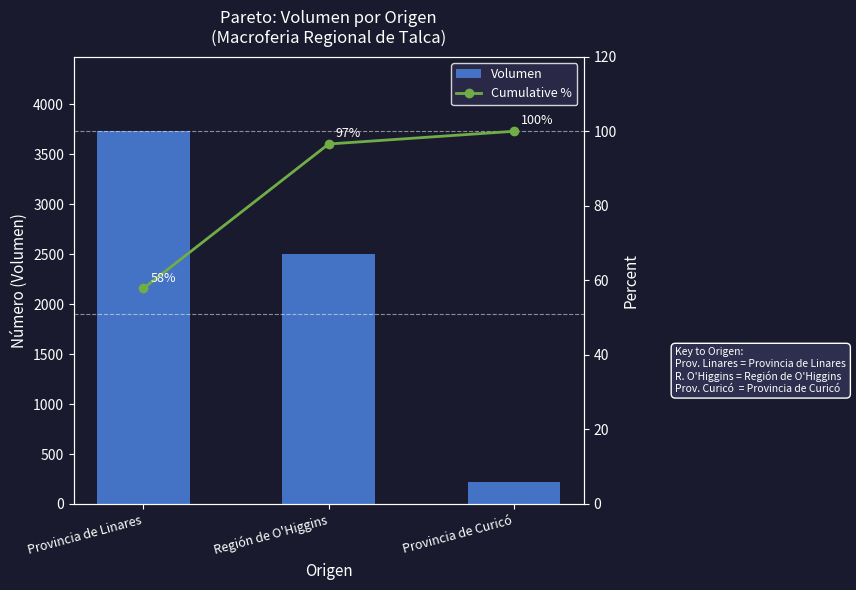

Which category has the lowest value in the Cumulative % series?

Provincia de Linares